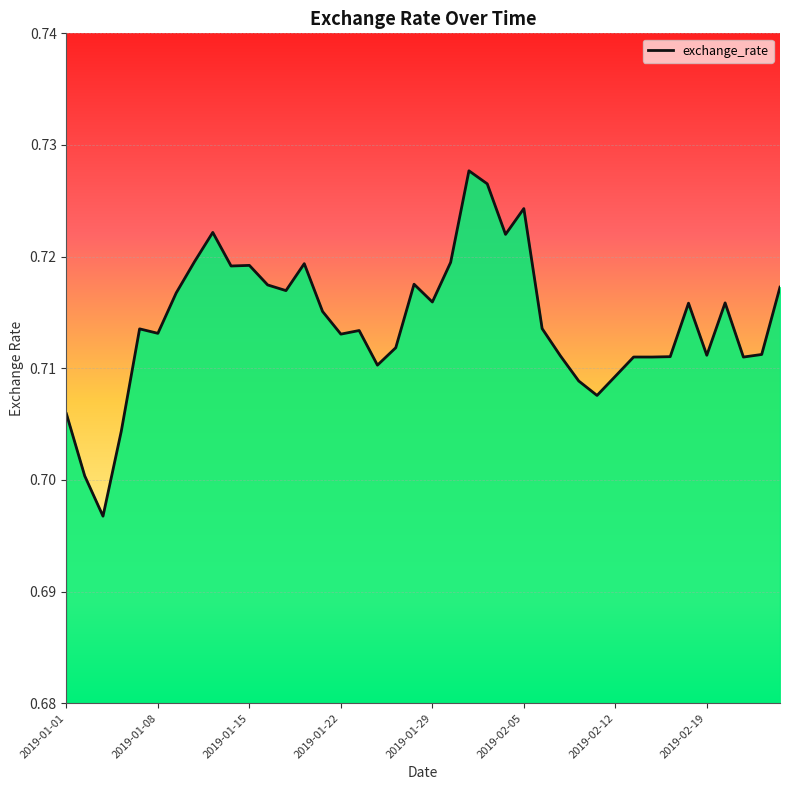

Is this an area chart (filled region under the line)?

Yes